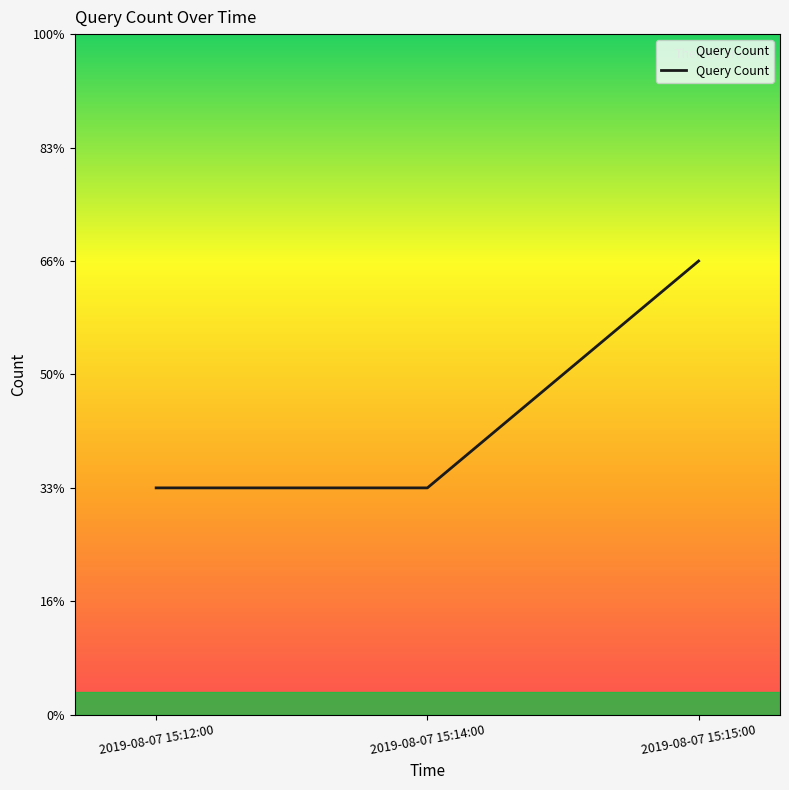

What is the greatest value displayed?

2